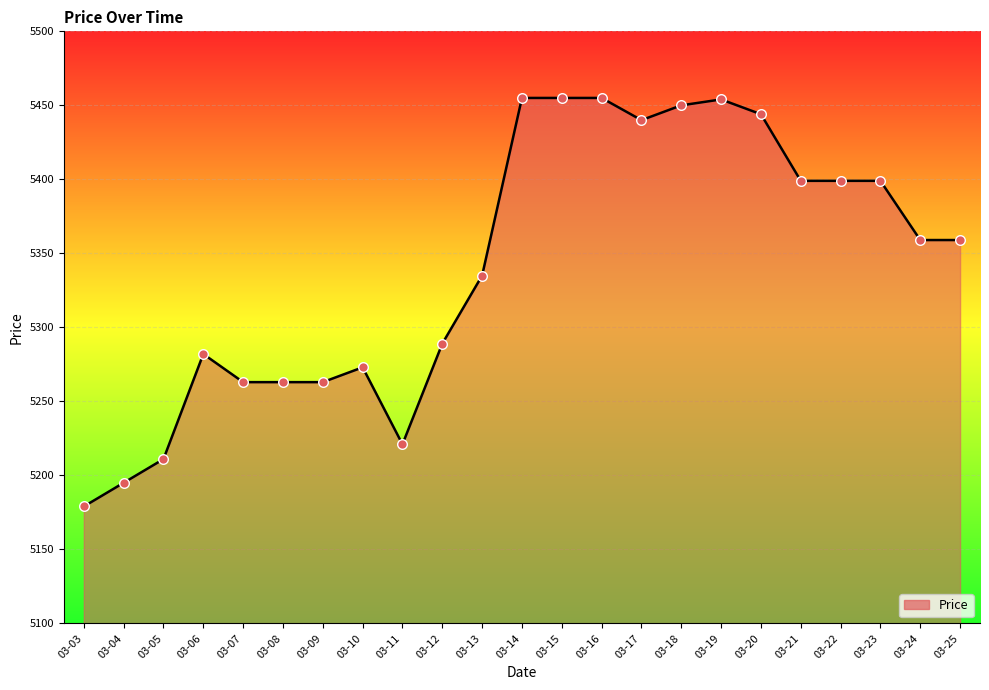

What is the change in value from 03-20 to 03-23?

-45